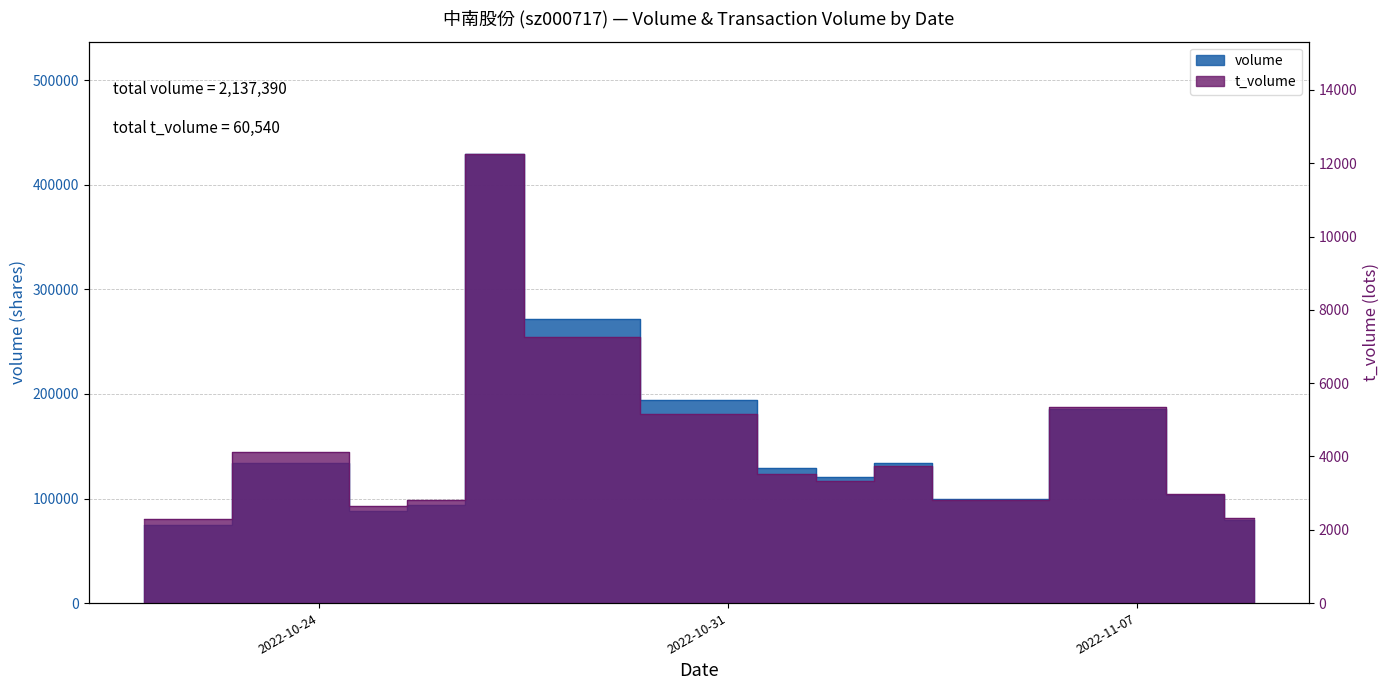

Where is volume nearest to the value 252159?

2022-10-28